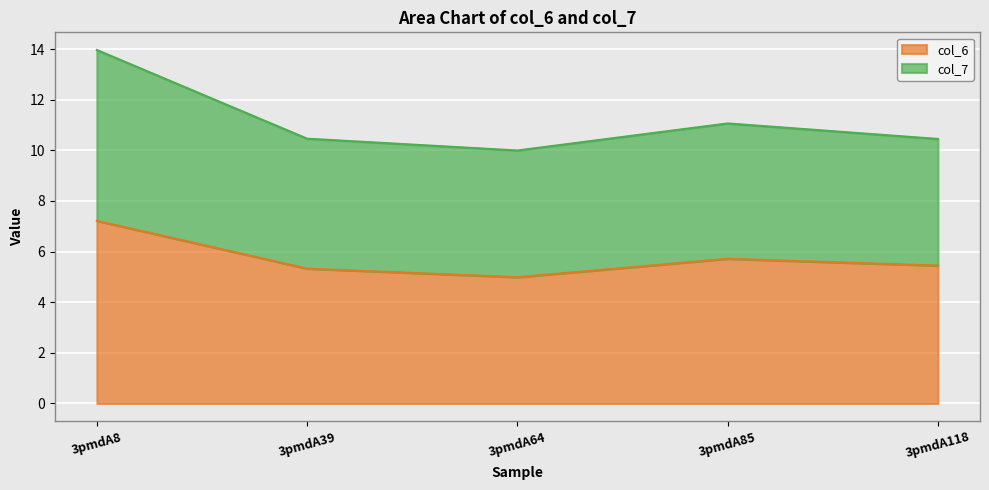

What value does the col_6 series have at 3pmdA118?

5.4